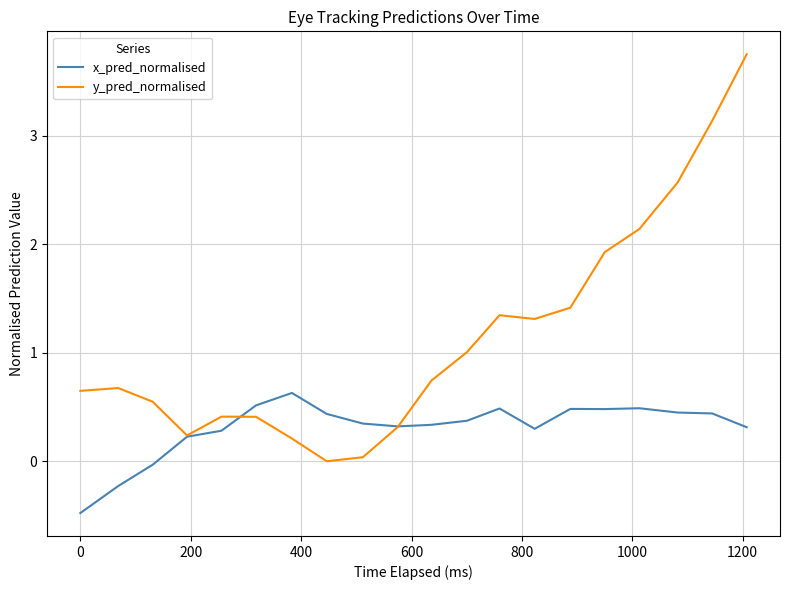

What is the smallest value displayed?

-0.5